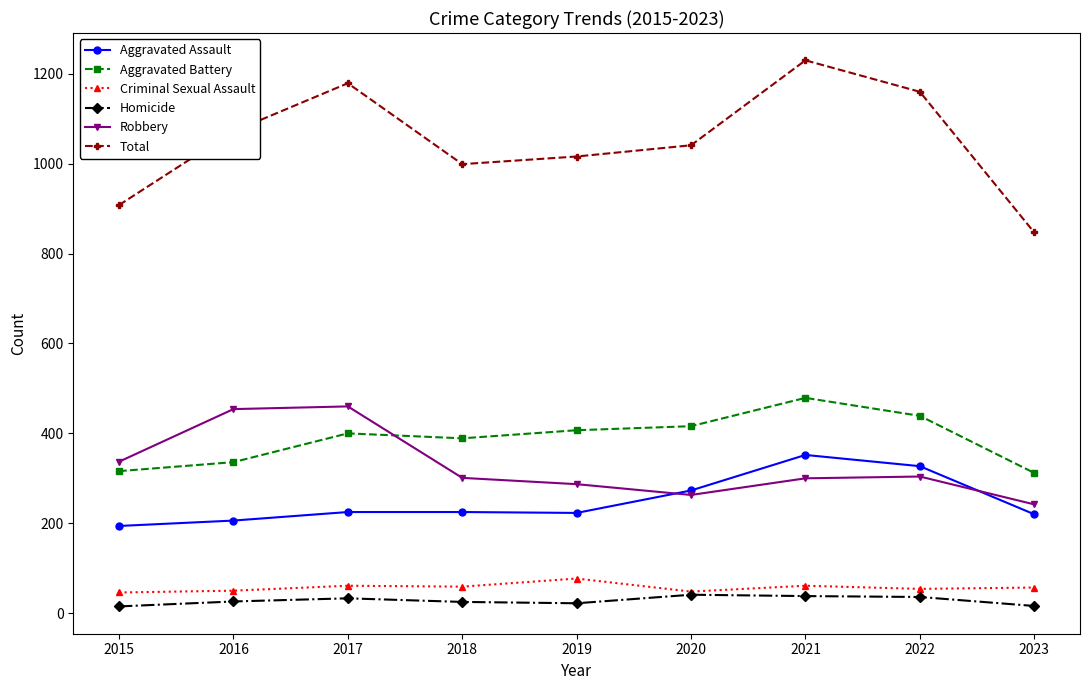

Is the value of Aggravated Assault at 2020 greater than the value of Criminal Sexual Assault at 2016?

Yes